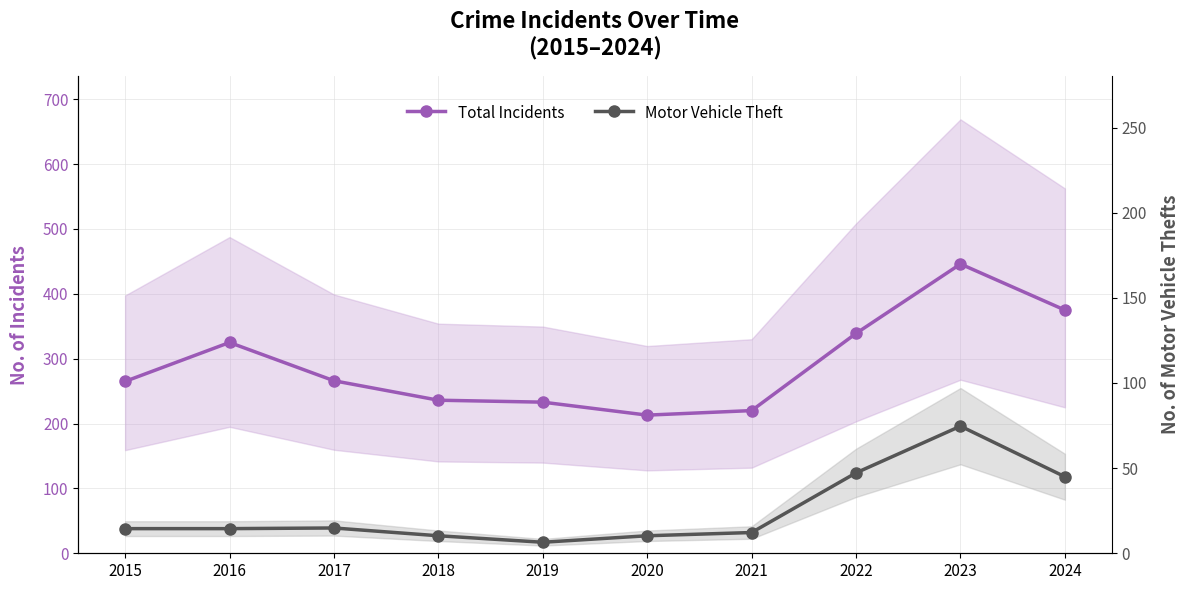

What is the sum of the Total Incidents values at 2024 and 2023?

821